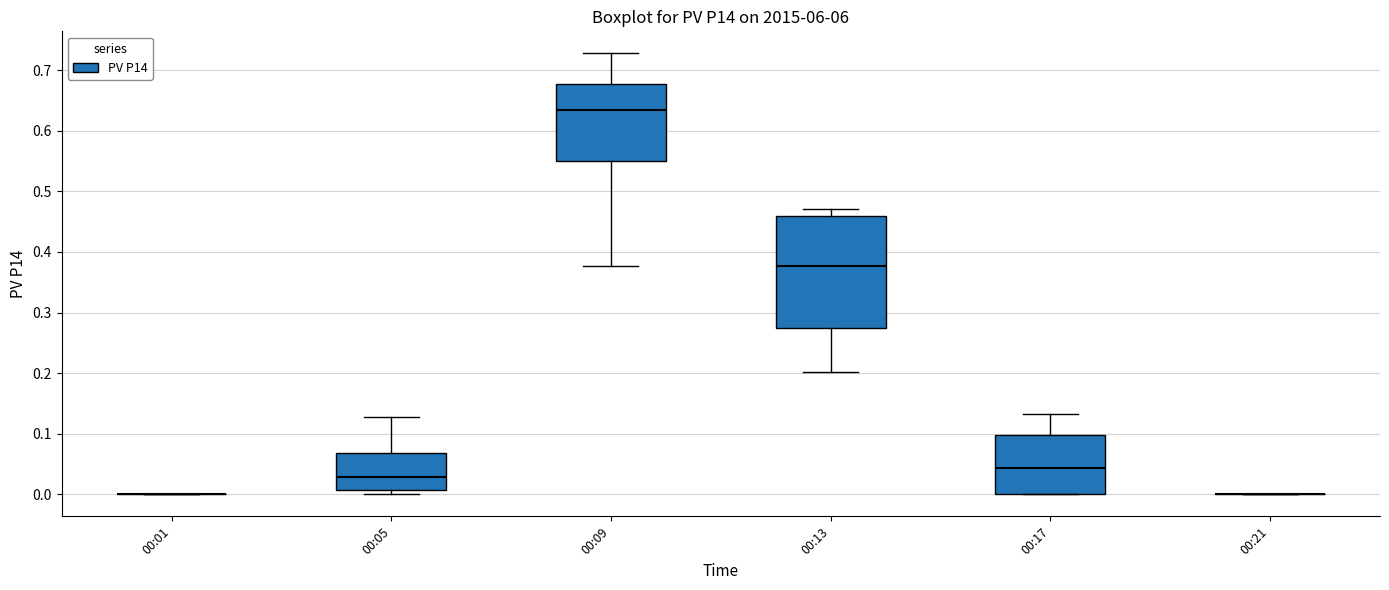

Comparing the boxes themselves (not the whiskers), which one is the tallest?

00:13